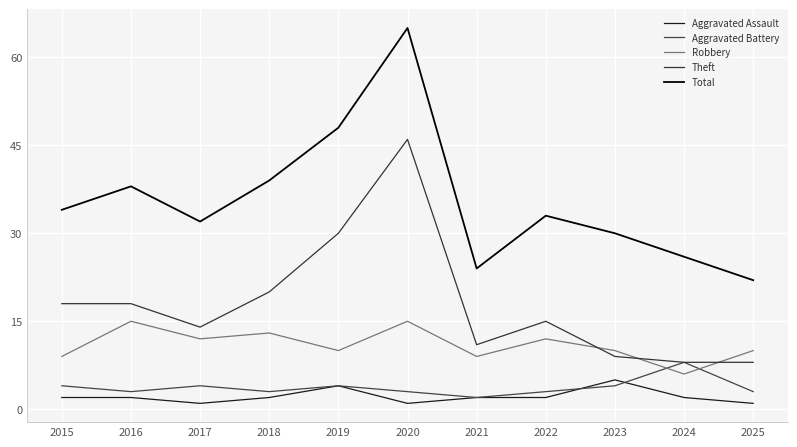

How many lines are shown in the chart?

5